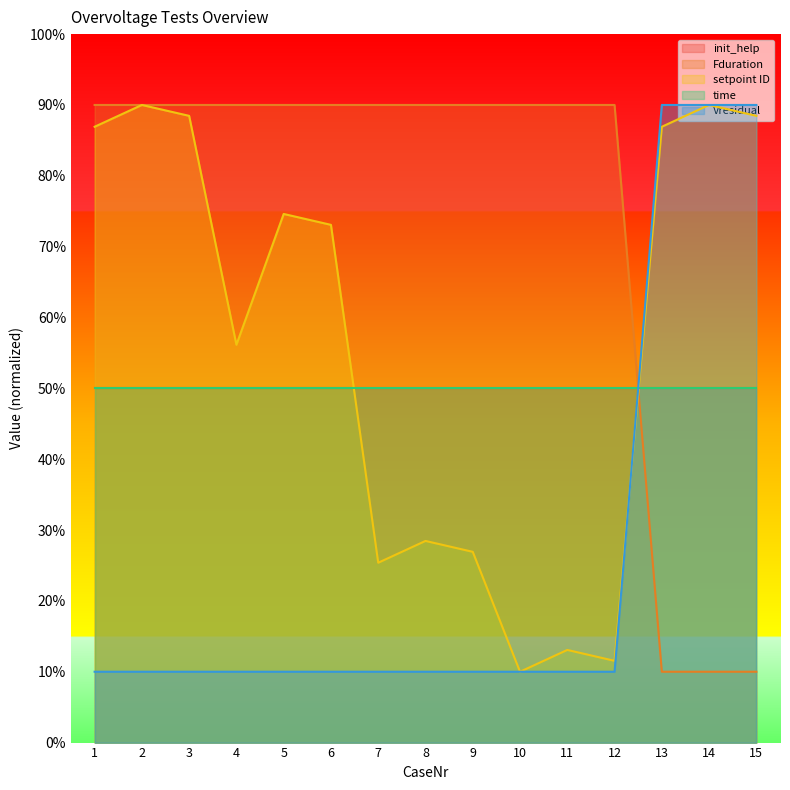

What is the smallest value displayed?

10.0